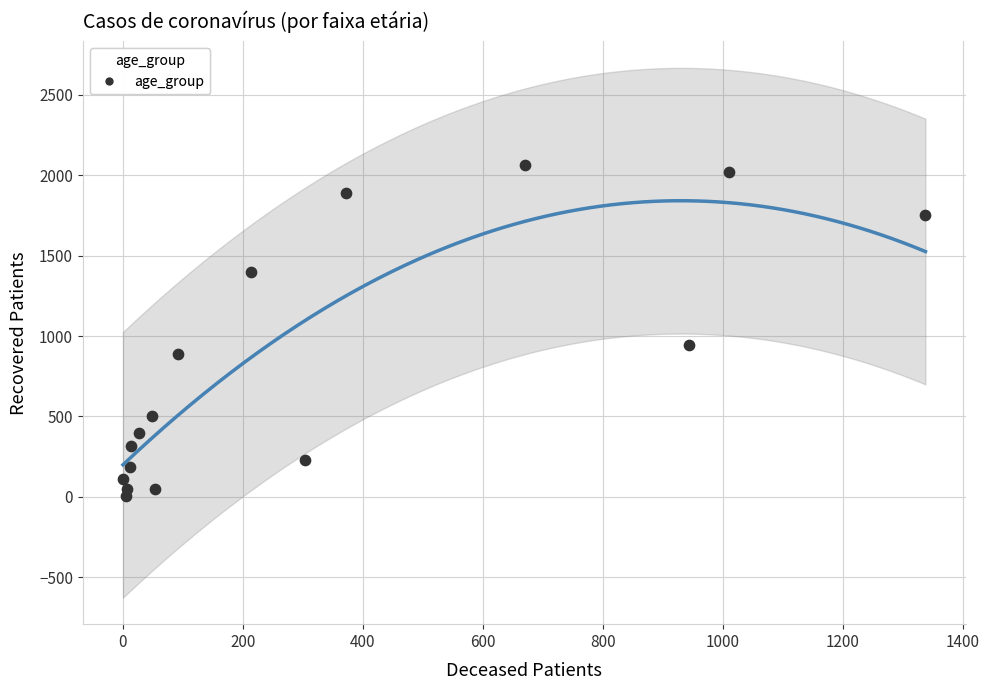

What Y value in the scatter plot is closest to 1035?

943